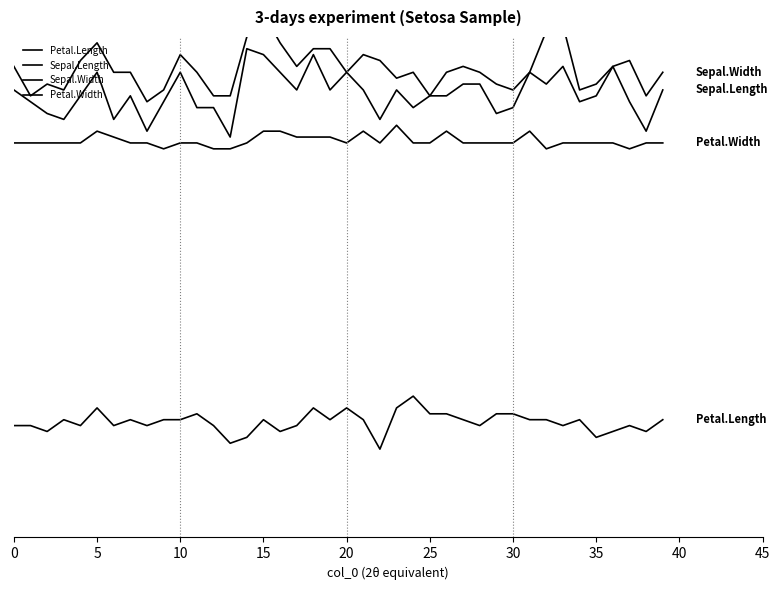

Is the value of Sepal.Length at 10 greater than the value of Petal.Length at 5?

Yes